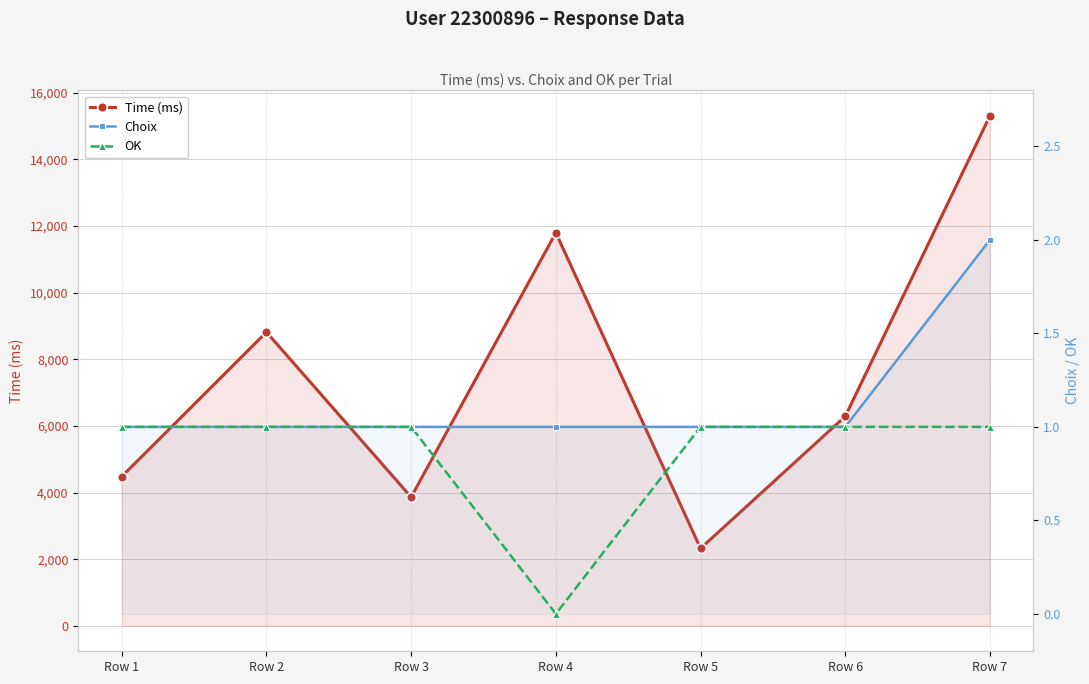

Which series changed the most between Row 1 and Row 4?

Time (ms)